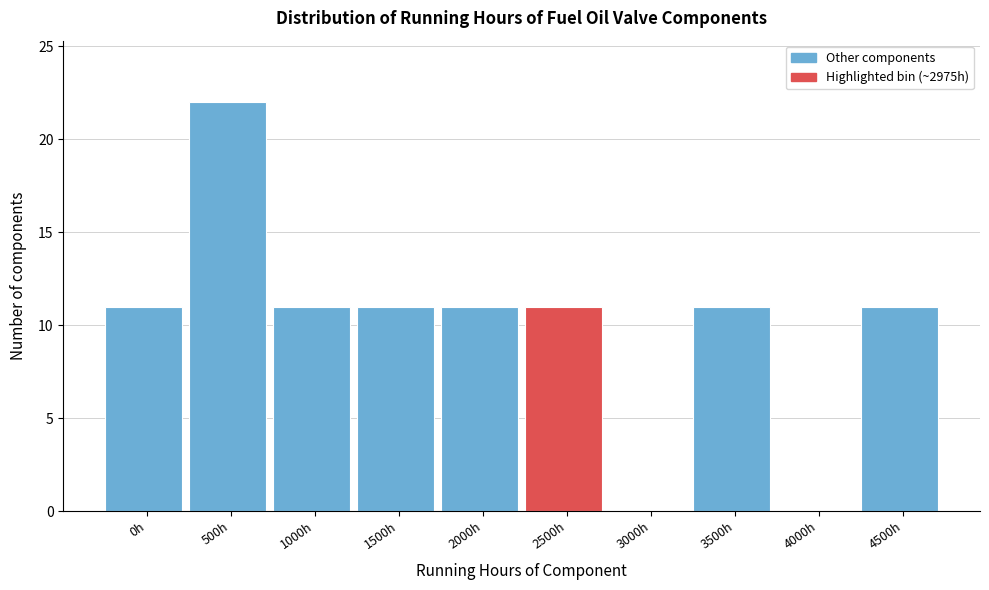

Reading right to left, list all the values displayed in this chart.

4500h=11	4000h=0	3500h=11	3000h=0	2500h=11	2000h=11	1500h=11	1000h=11	500h=22	0h=11